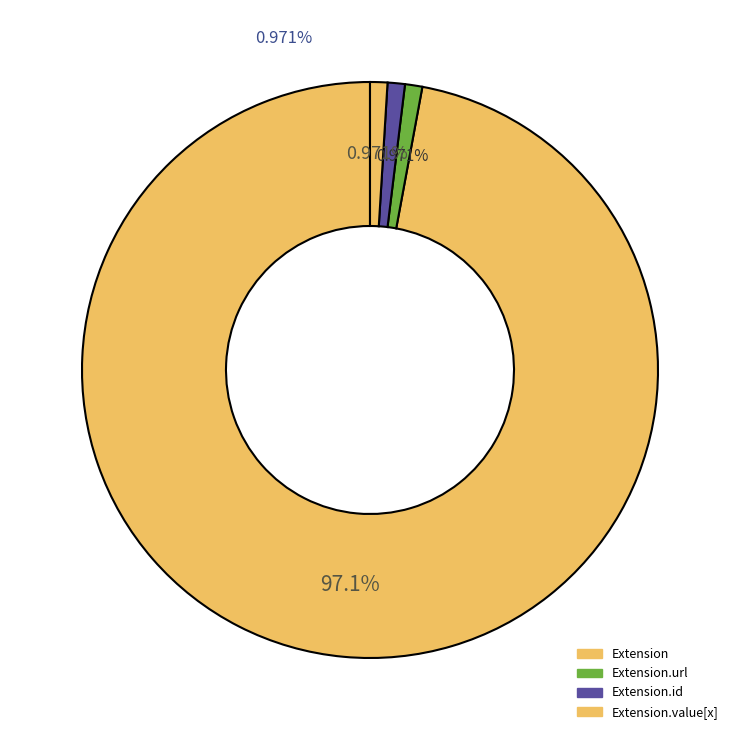

The Extension.id slice represents 1% of the pie. True or false?

False